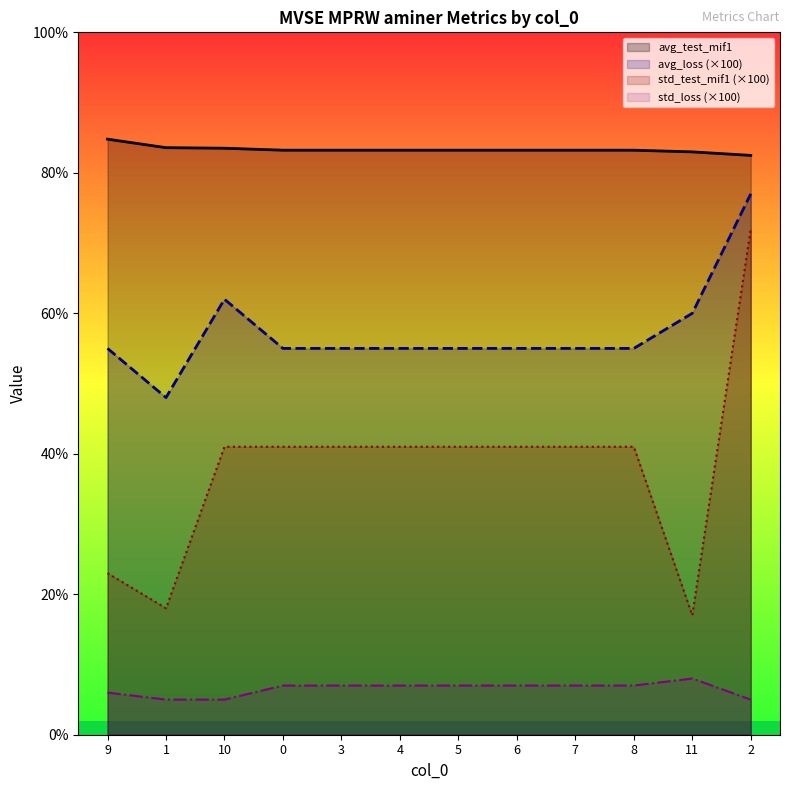

Reading right to left, what are all the values shown in this chart?

avg_test_mif1: 2=82.5	11=83.0	8=83.2	7=83.2	6=83.2	5=83.2	4=83.2	3=83.2	0=83.2	10=83.5	1=83.6	9=84.8
avg_loss: 2=77.0	11=60.0	8=55.0	7=55.0	6=55.0	5=55.0	4=55.0	3=55.0	0=55.0	10=62.0	1=48.0	9=55.0
std_test_mif1: 2=72.0	11=17.0	8=41.0	7=41.0	6=41.0	5=41.0	4=41.0	3=41.0	0=41.0	10=41.0	1=18.0	9=23.0
std_loss: 2=5.0	11=8.0	8=7.0	7=7.0	6=7.0	5=7.0	4=7.0	3=7.0	0=7.0	10=5.0	1=5.0	9=6.0